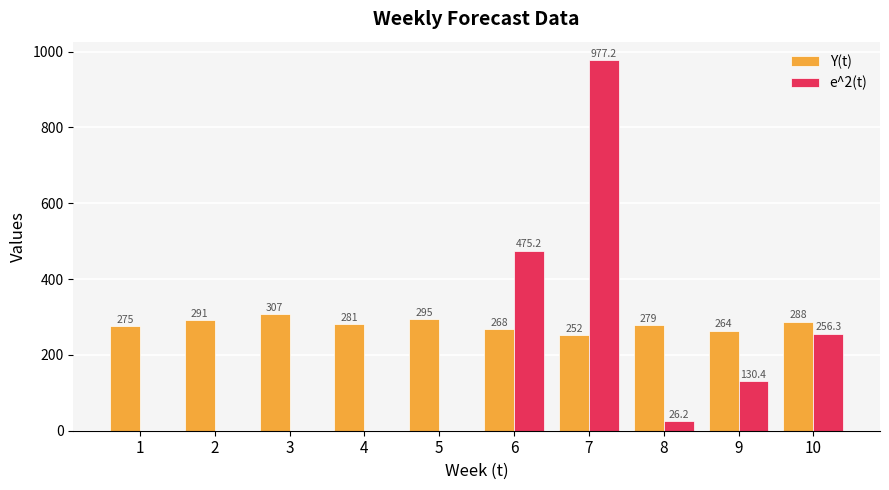

How many categories are shown in the chart?

10